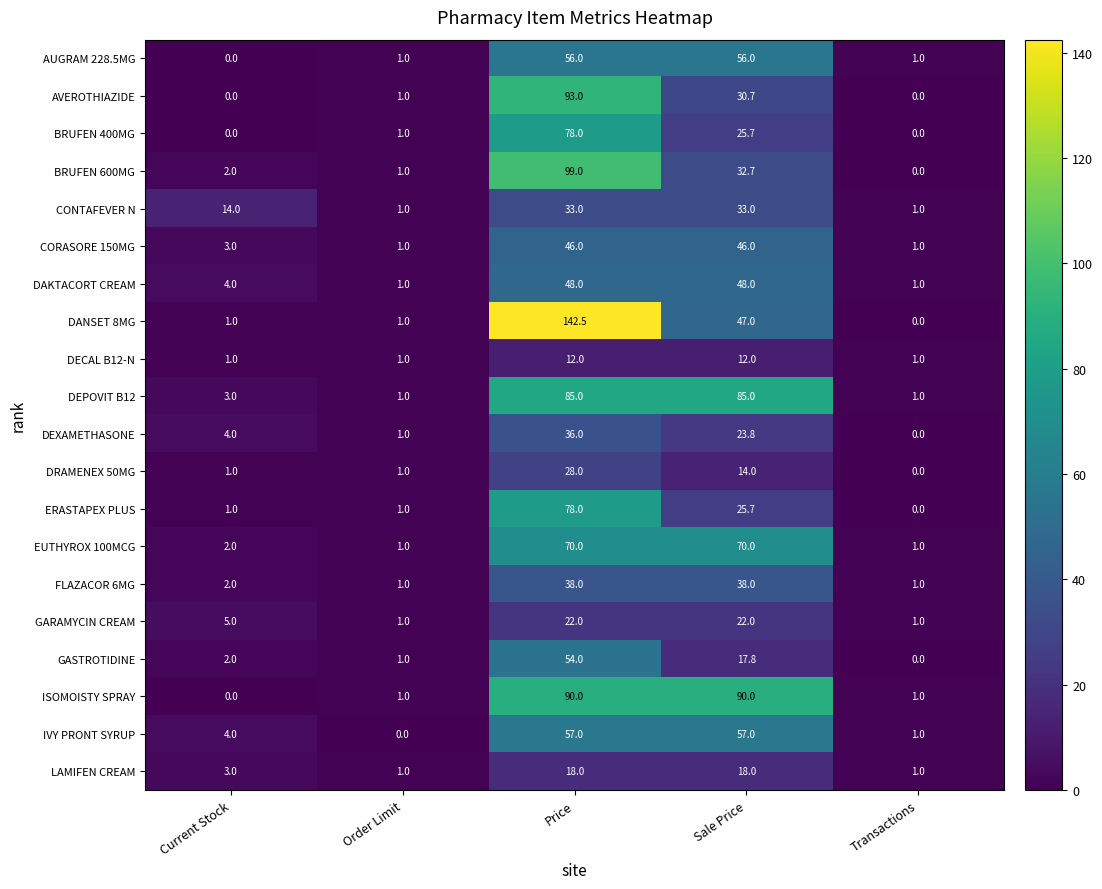

Which series has the largest total across all categories?

DANSET 8MG